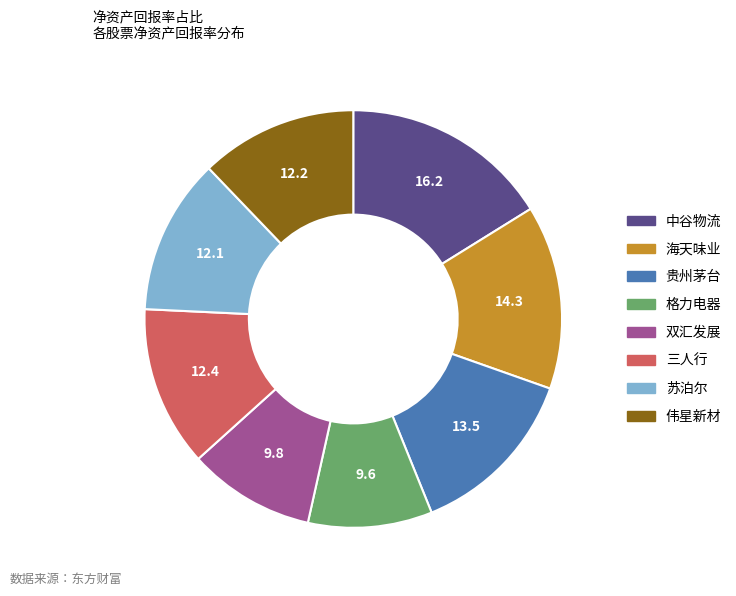

Approximately how many times larger is the value at 三人行 compared to 贵州茅台?

0.9